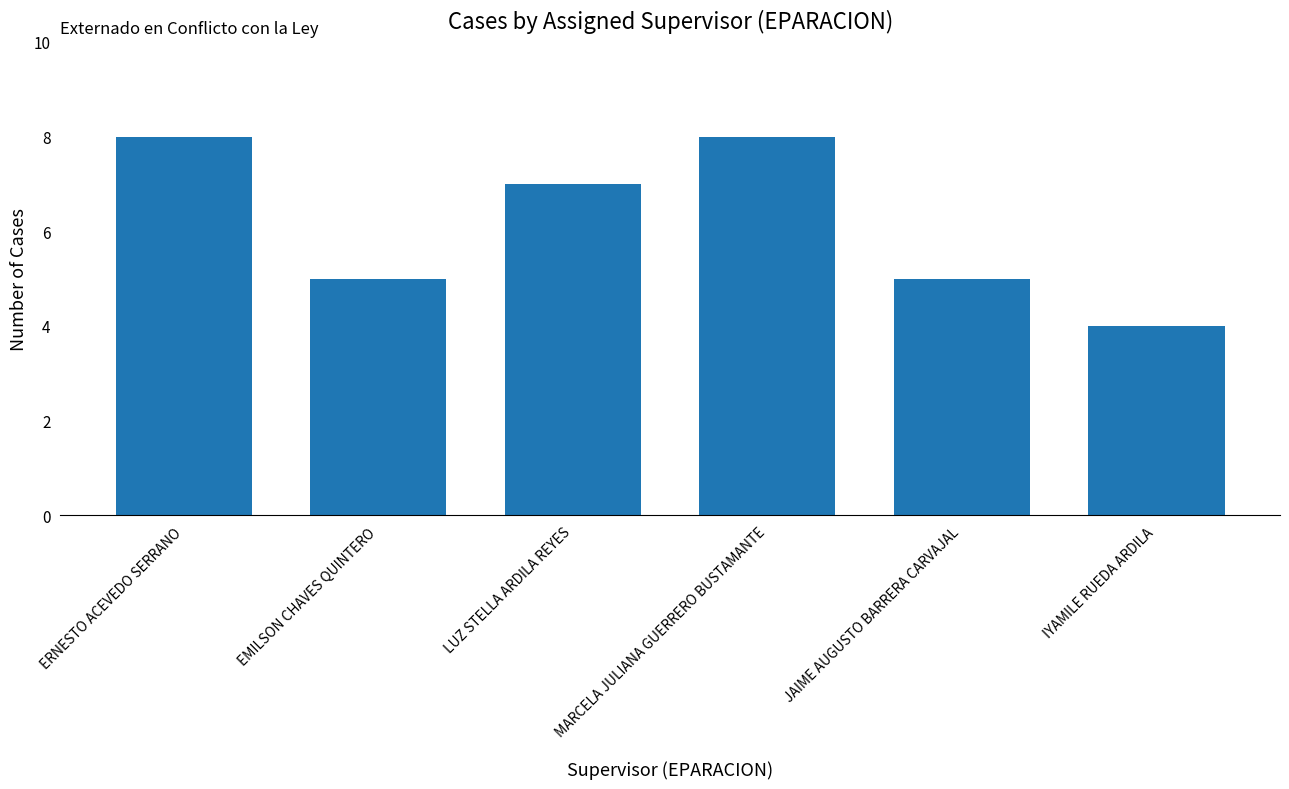

Does the chart contain any negative values?

No